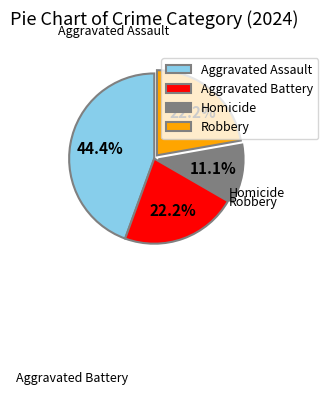

Count the number of slices in the pie.

4